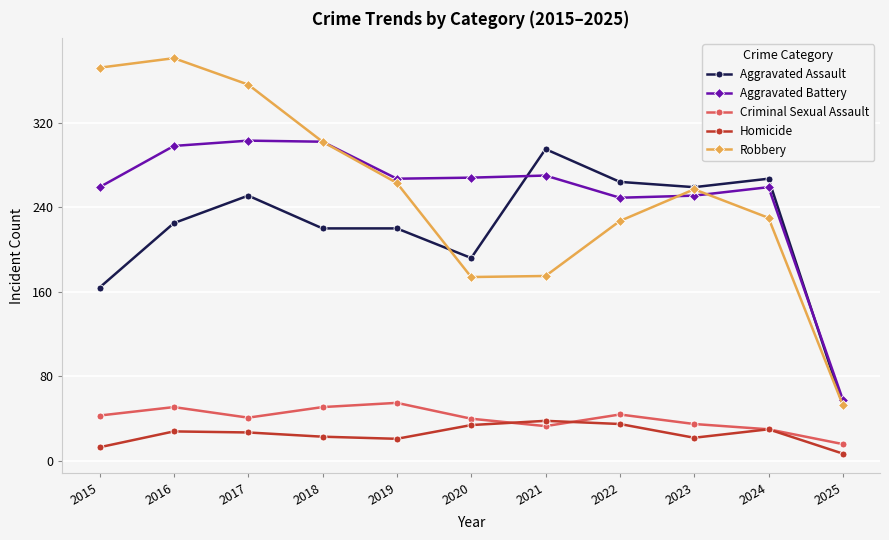

True or false: Criminal Sexual Assault has a value of 40 at 2020.

True